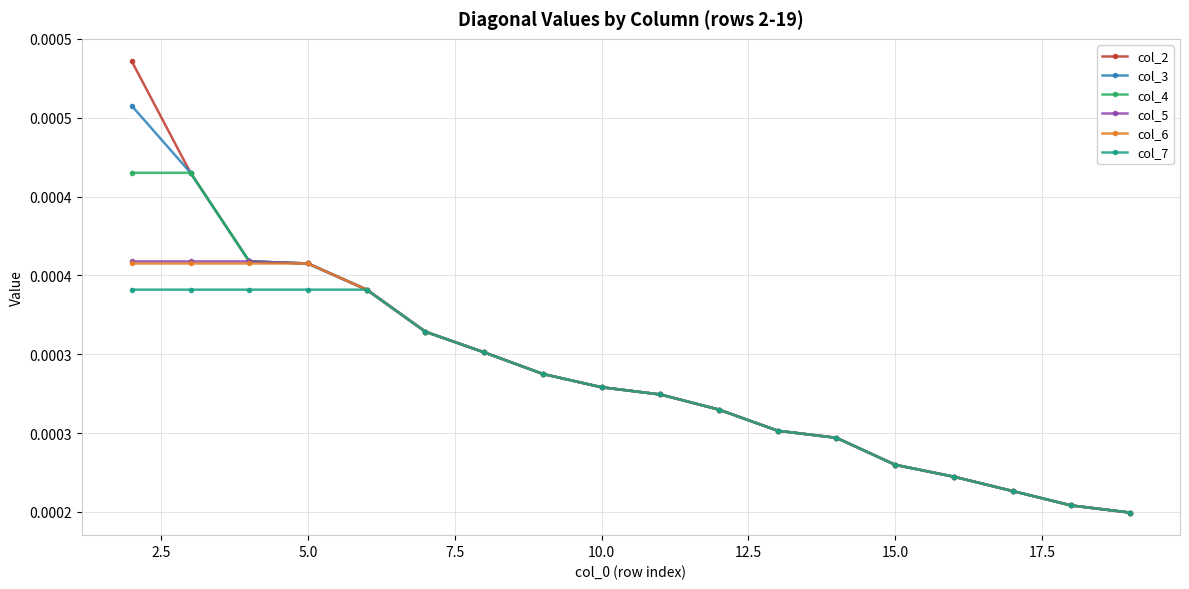

At how many categories does at least one series exceed 0?

18